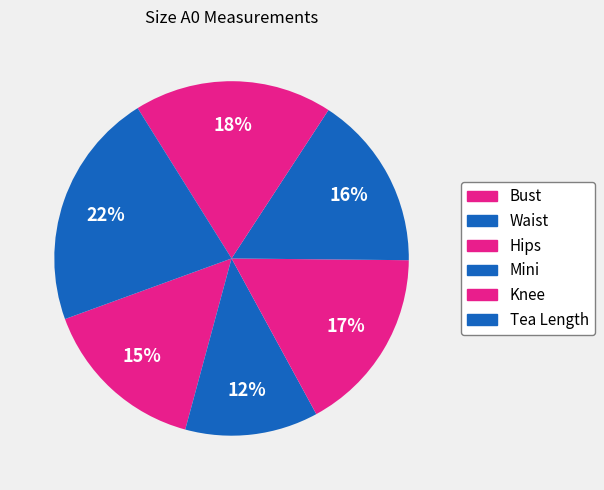

How many slices are in this pie chart?

6